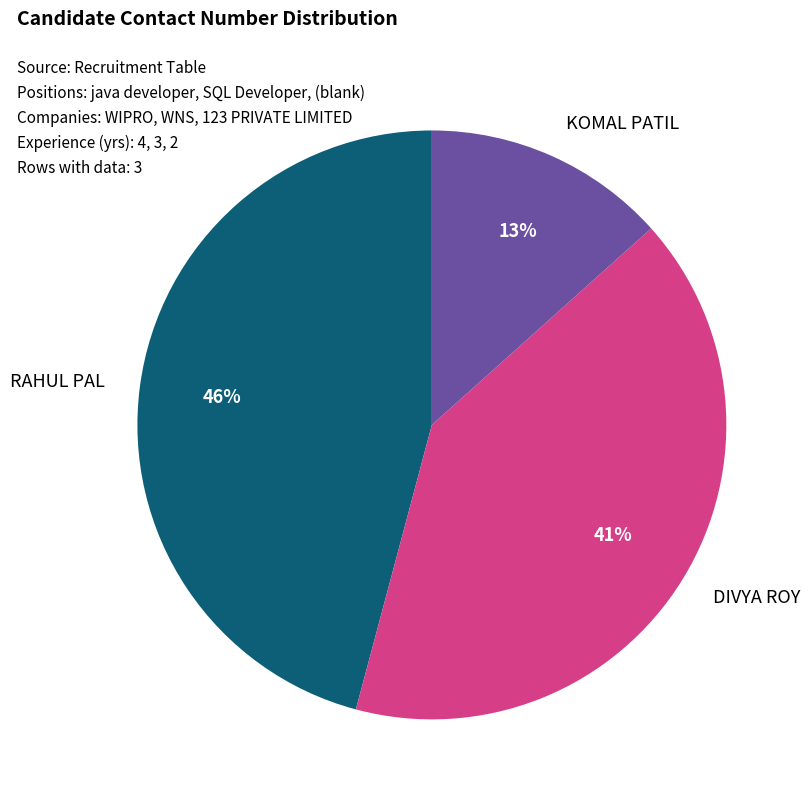

To the nearest percent, what percentage of the pie is RAHUL PAL?

46%